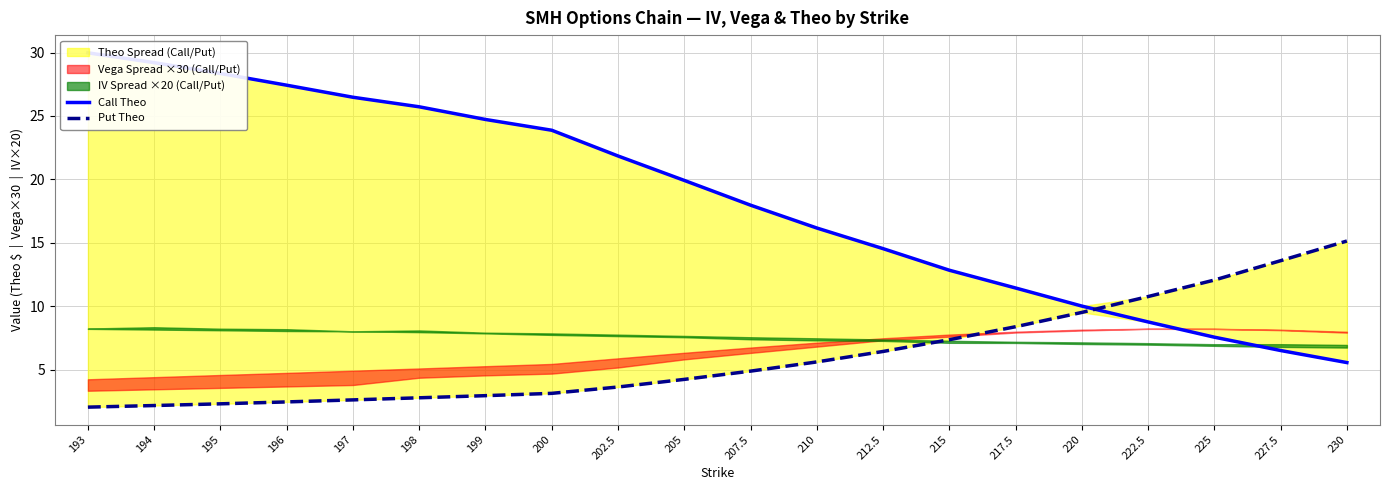

Between which two adjacent categories do Put Theo and Call Theo first intersect?

220 and 222.5